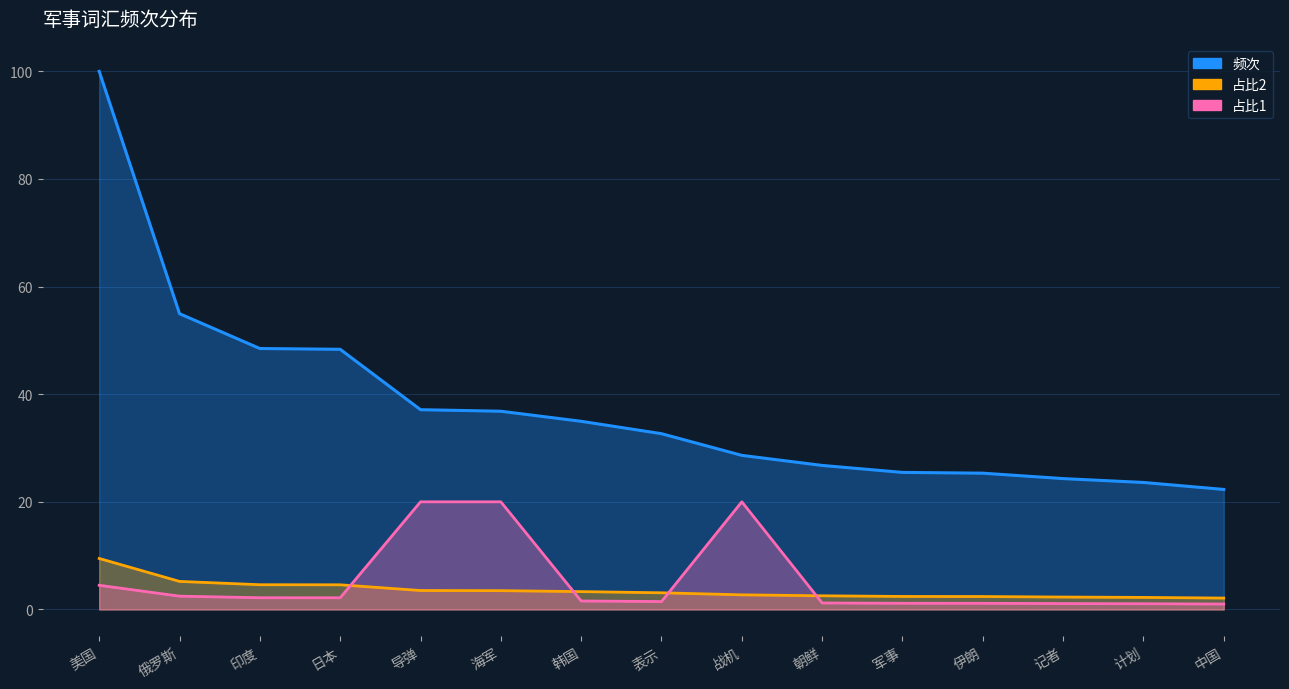

After their last crossing, which series has the higher values: 占比1 or 频次?

频次